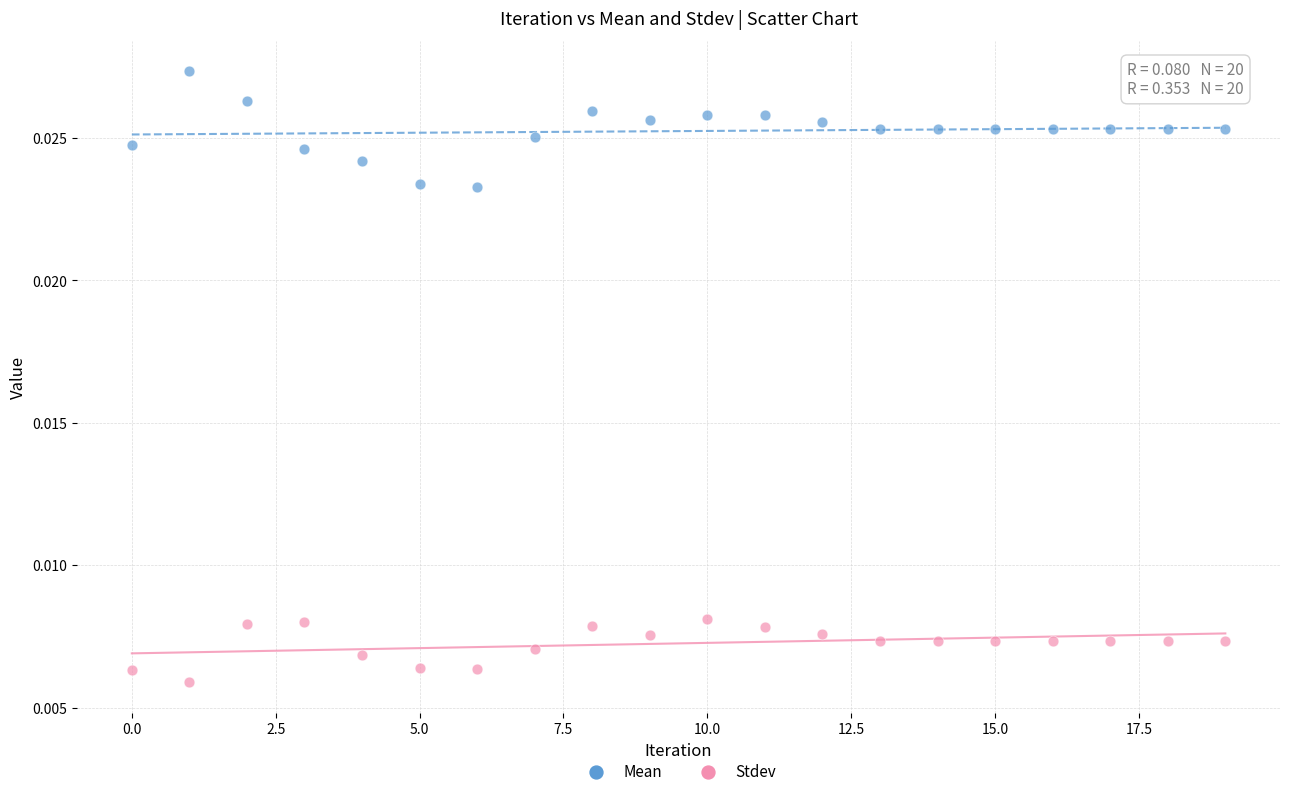

Which series contains the lowest Y value?

Stdev